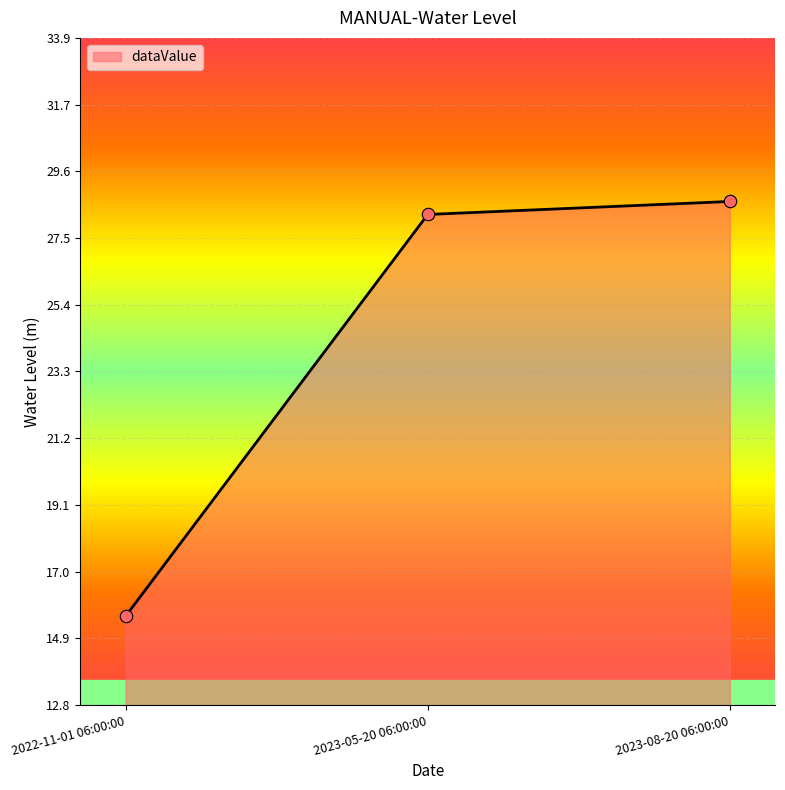

Which has a higher value, 2022-11-01 06:00:00 or 2023-08-20 06:00:00?

2023-08-20 06:00:00